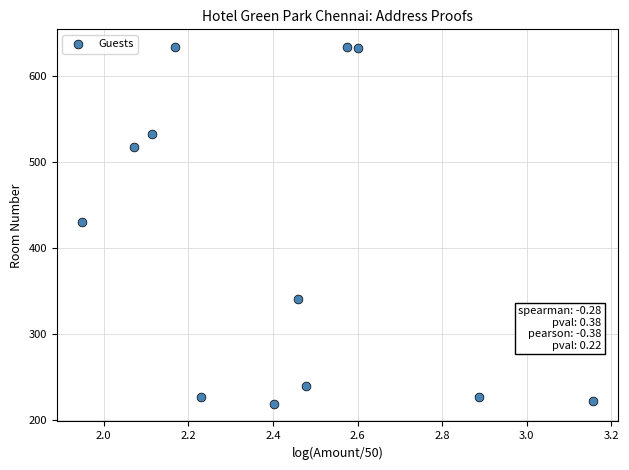

What Y value in the scatter plot is closest to 426?

431